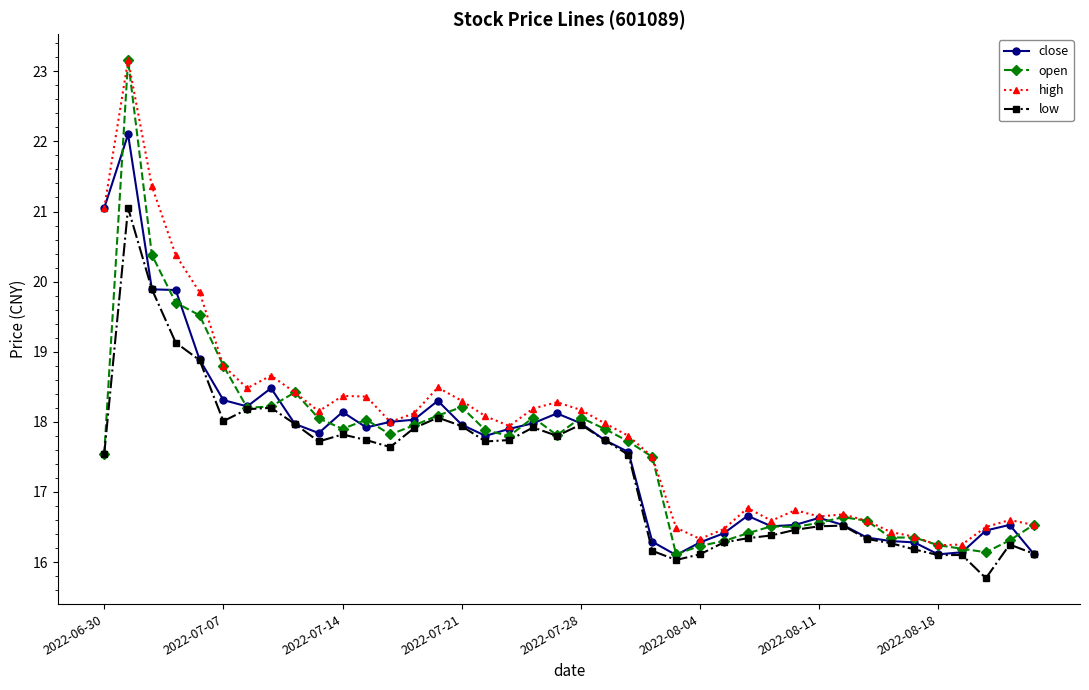

What is the greatest value displayed?

23.2